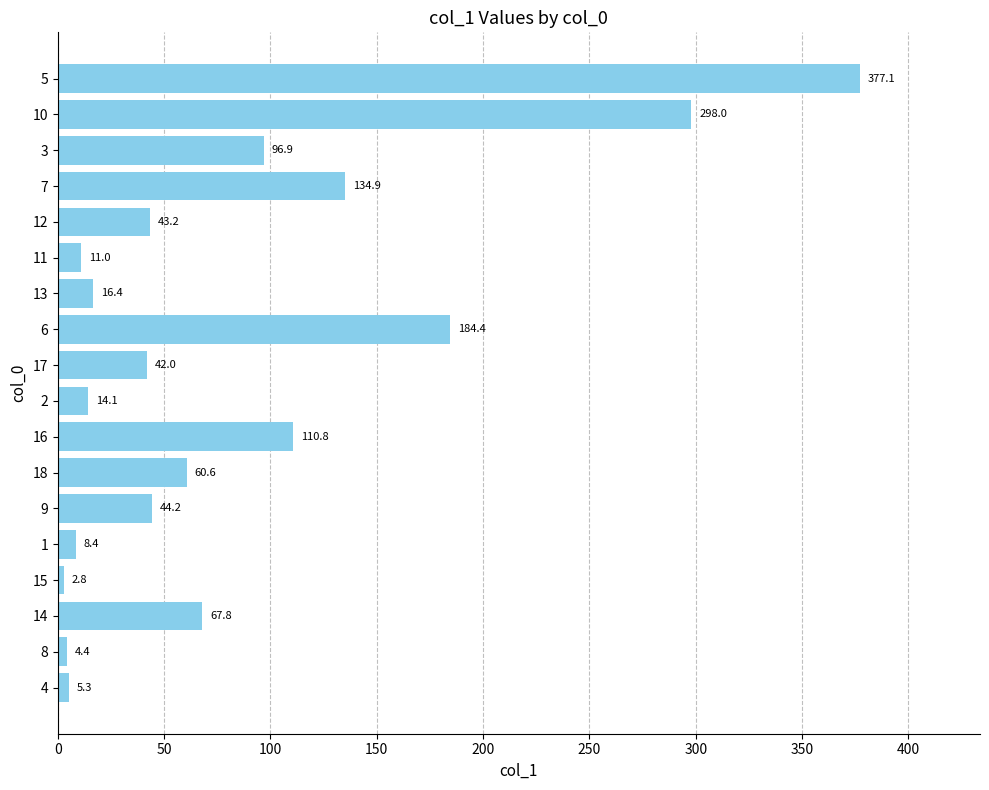

The chart shows a value of 35.4 at 14. True or false?

False